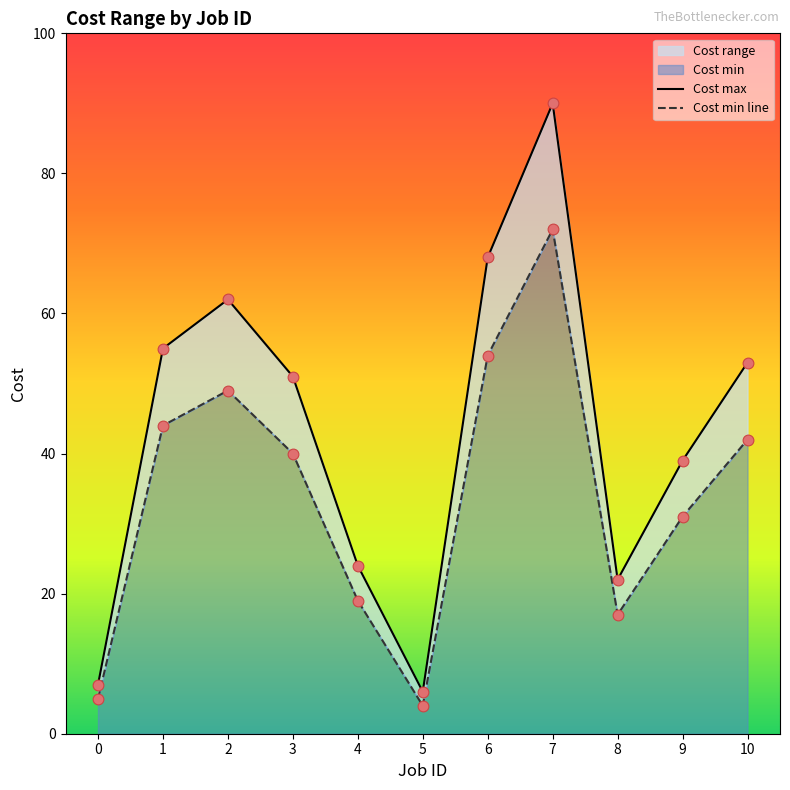

Which series reaches the minimum Y coordinate?

Cost min line